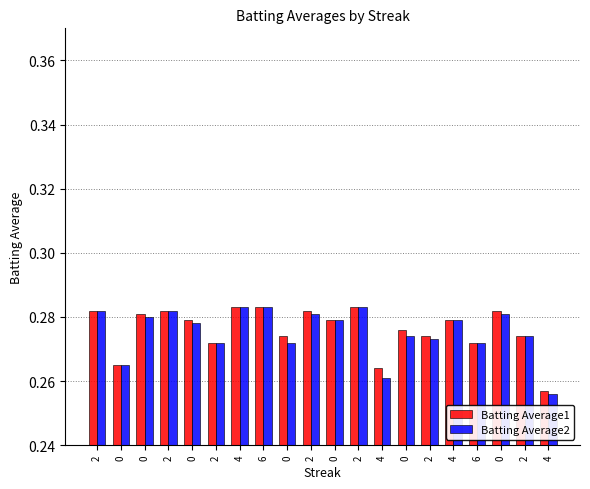

Does the chart contain stacked bars?

No